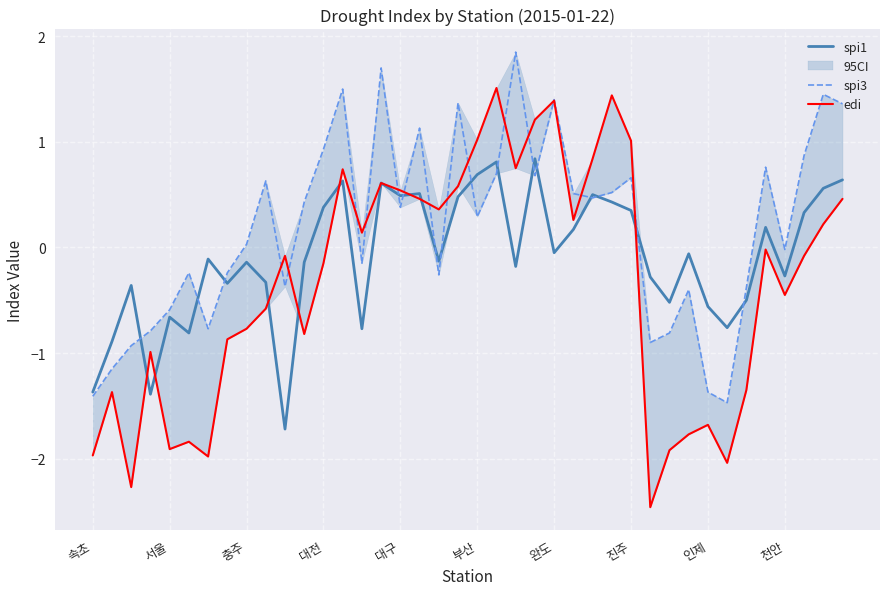

Where does the spi1 series first go above 0?

대전